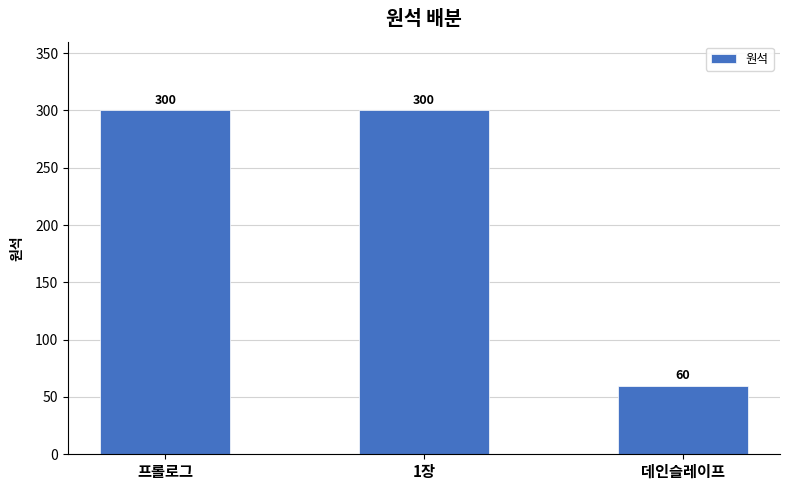

What is the ratio of the value at 프롤로그 to the value at 데인슬레이프?

5.0